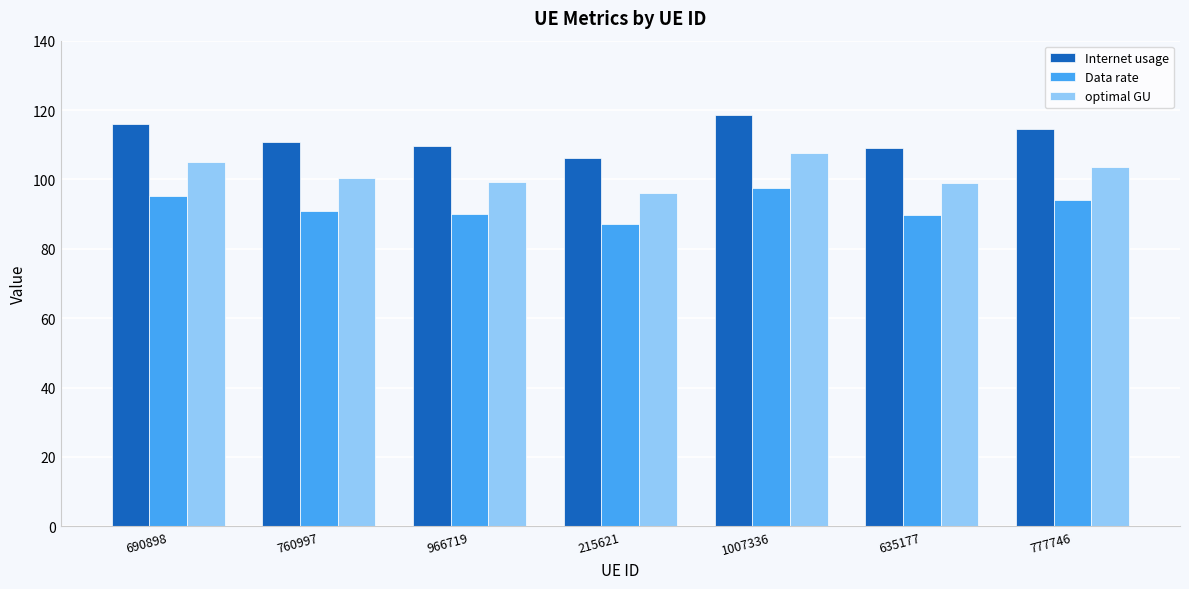

What is the value of the Data rate bar at the 7th from the left?

94.0